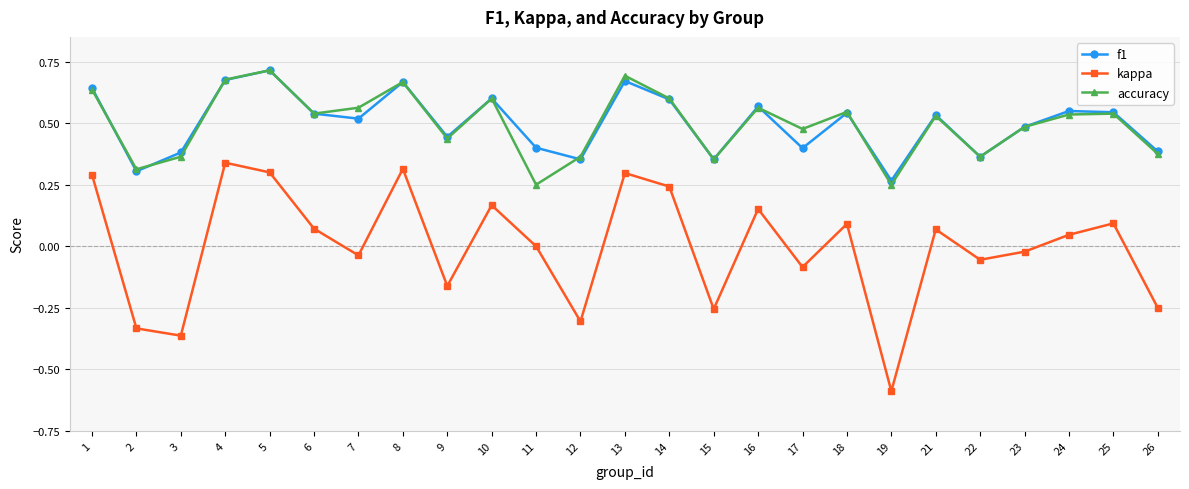

How many accuracy values are between 0 and 1?

25